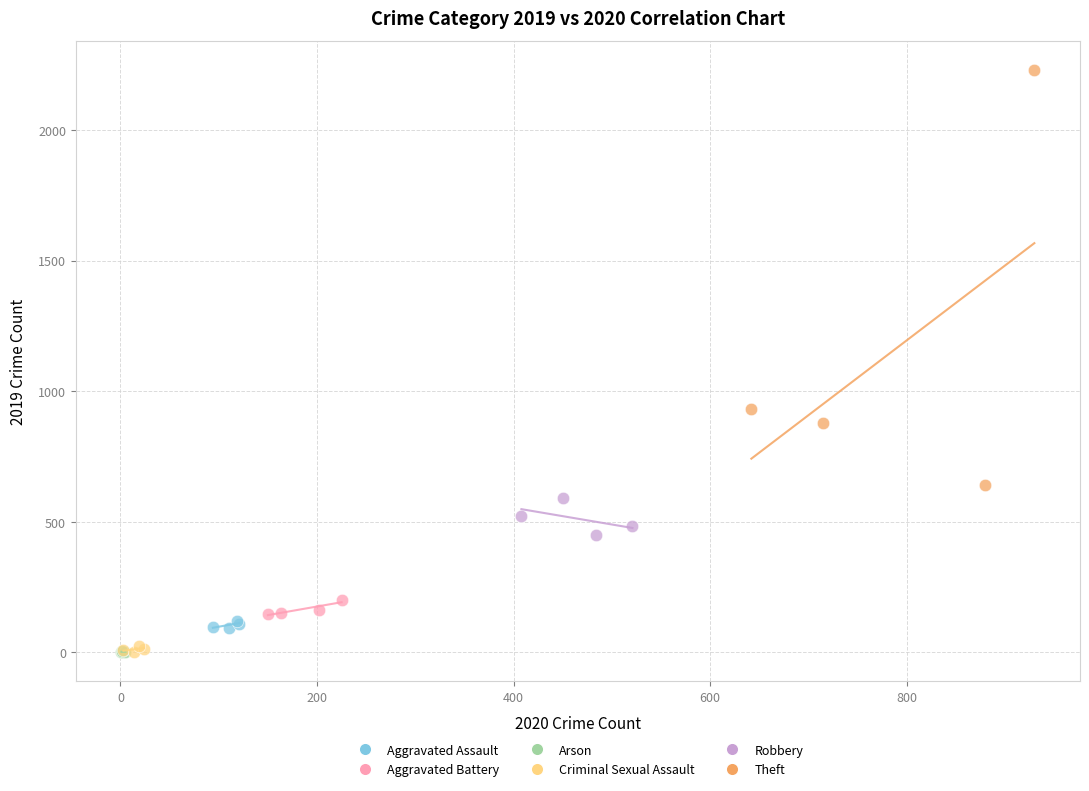

Which series has the largest Y range (max minus min)?

Theft